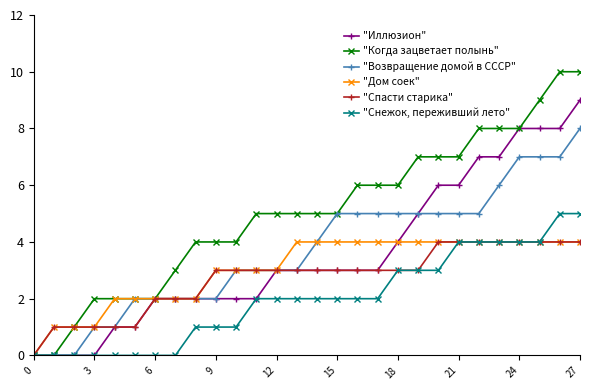

Which series has the largest total across all categories?

"Когда зацветает полынь"